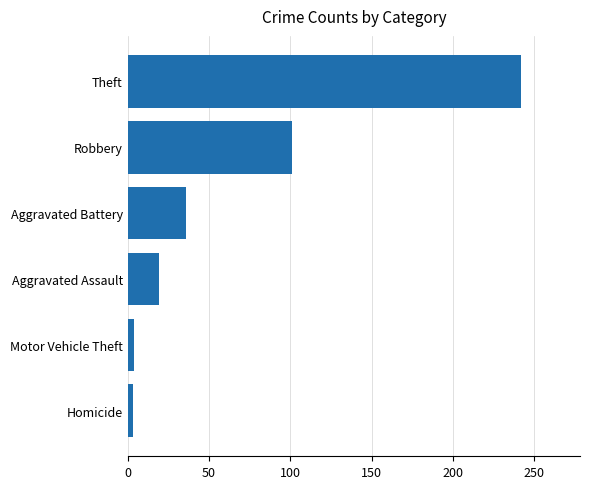

What is the change in value from Aggravated Assault to Theft?

+223